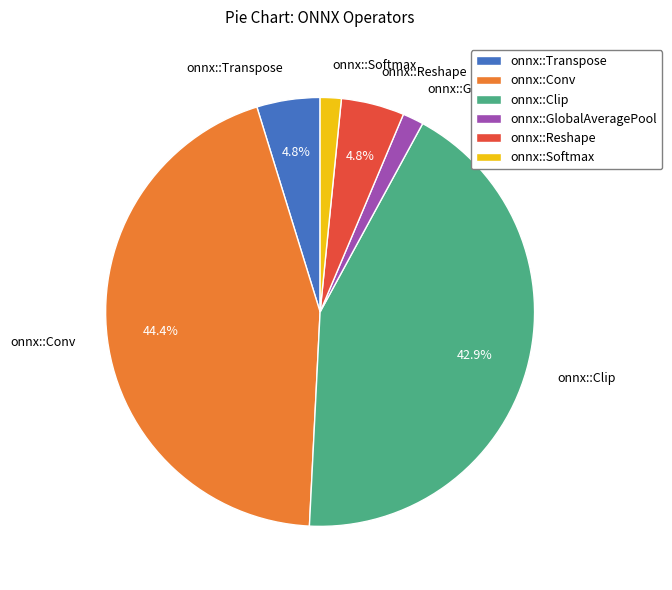

What is the largest slice in the pie chart?

onnx::Conv